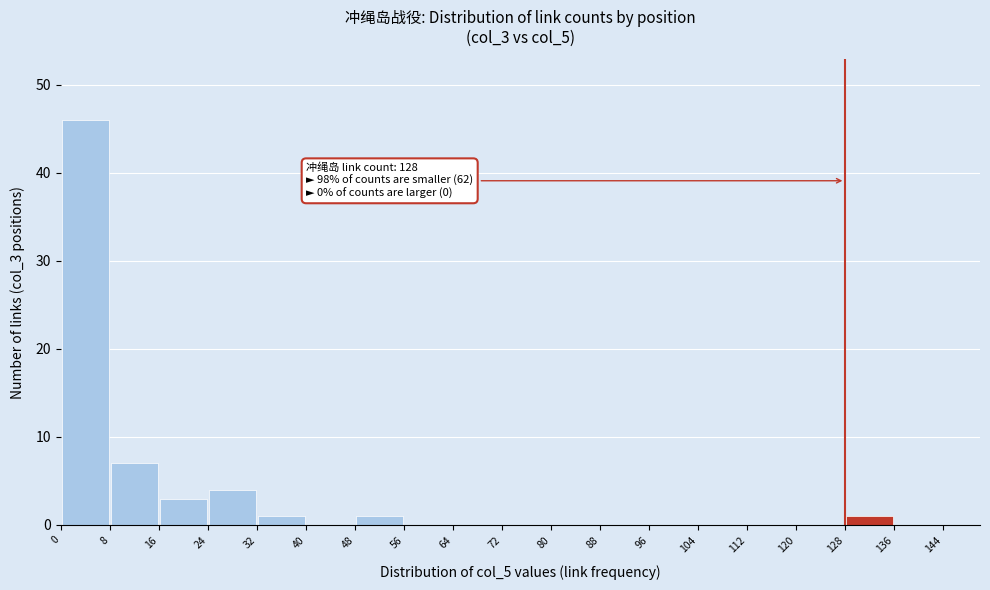

Over which range of the x-axis is the bar tallest?

0 to 8